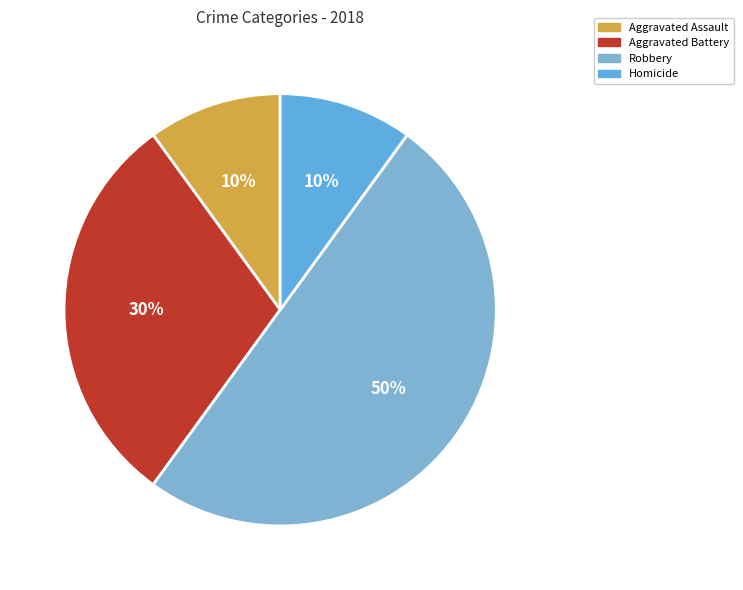

How many segments does this pie chart have?

4